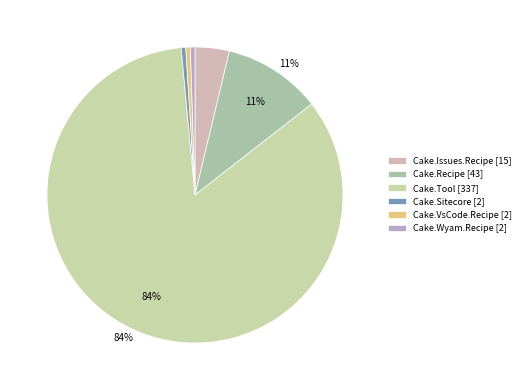

Which slice is the largest?

Cake.Tool [337]